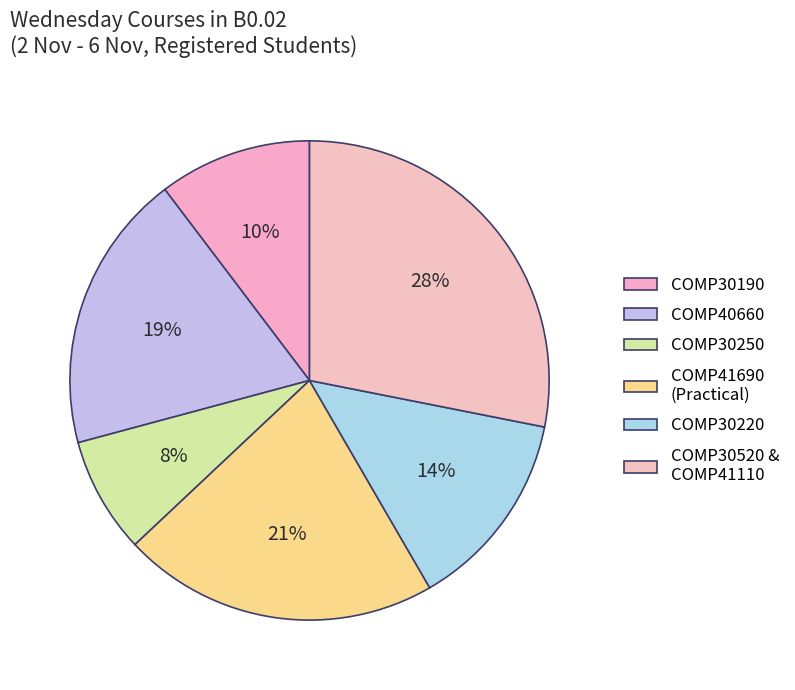

How many segments does this pie chart have?

6